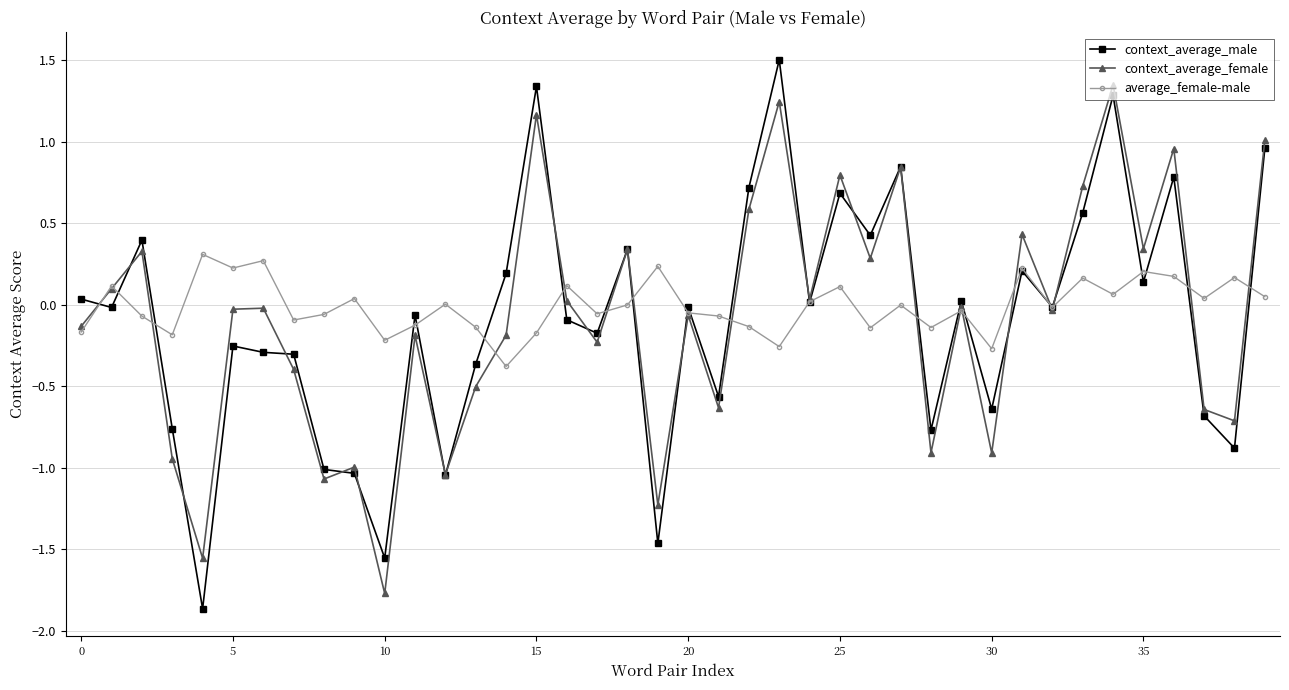

Which series has the widest spread of values?

context_average_male